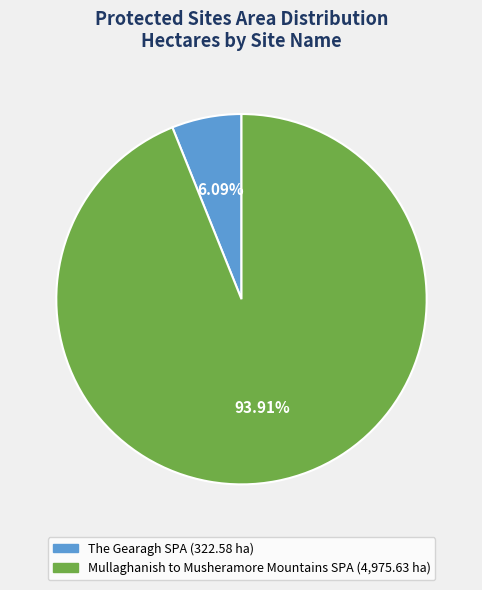

The The Gearagh SPA slice represents 6% of the pie. True or false?

True